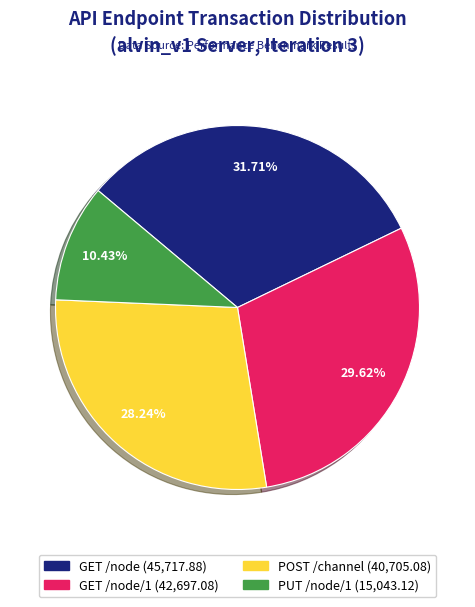

Is there any slice that represents more than half of the pie?

No